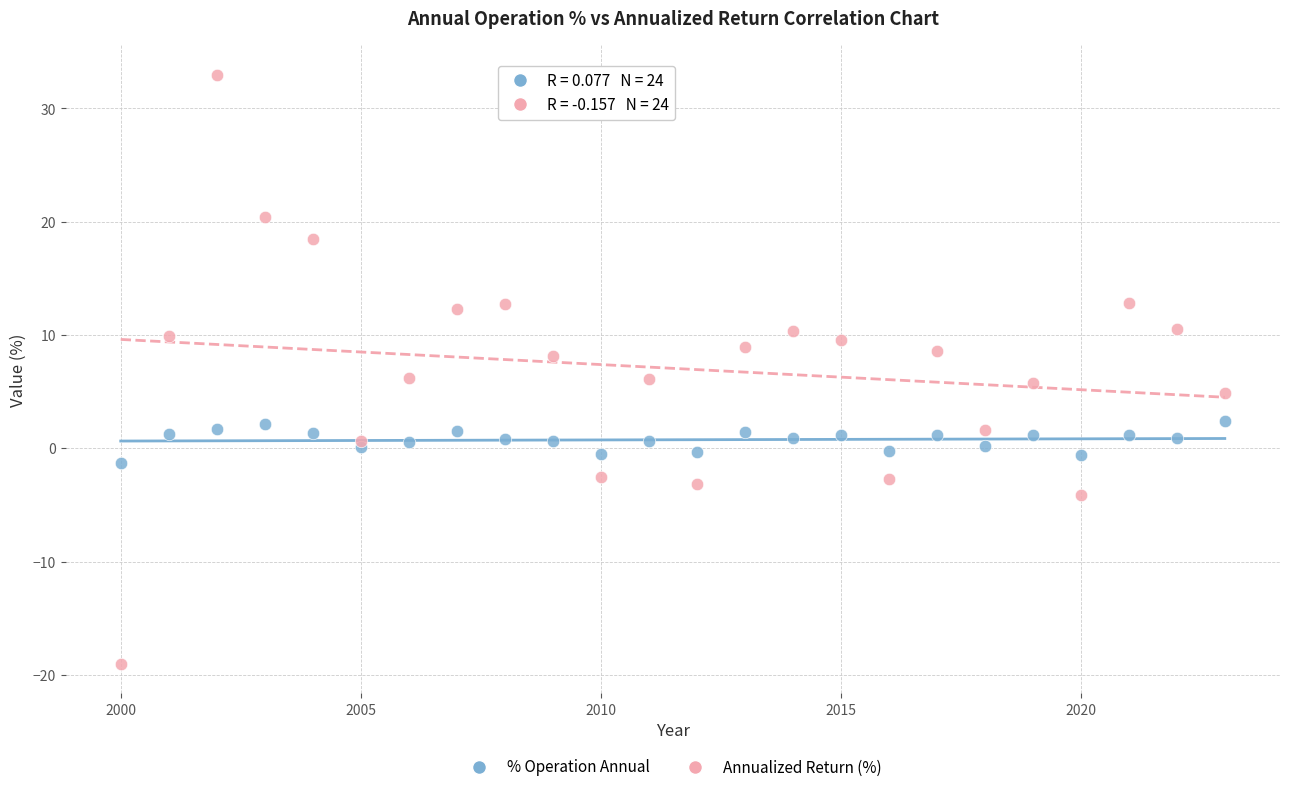

Which series reaches the minimum Y coordinate?

Annualized Return (%)